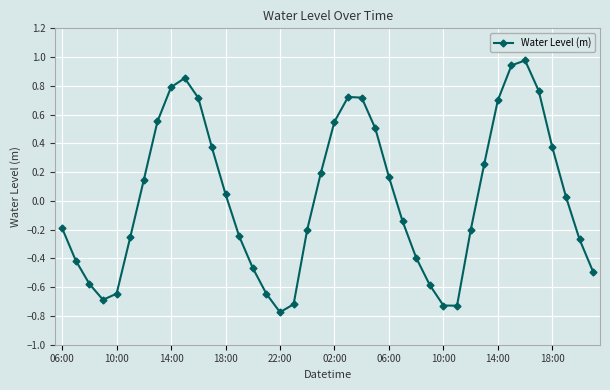

How many points are lower than both their immediate neighbors (excluding endpoints)?

3